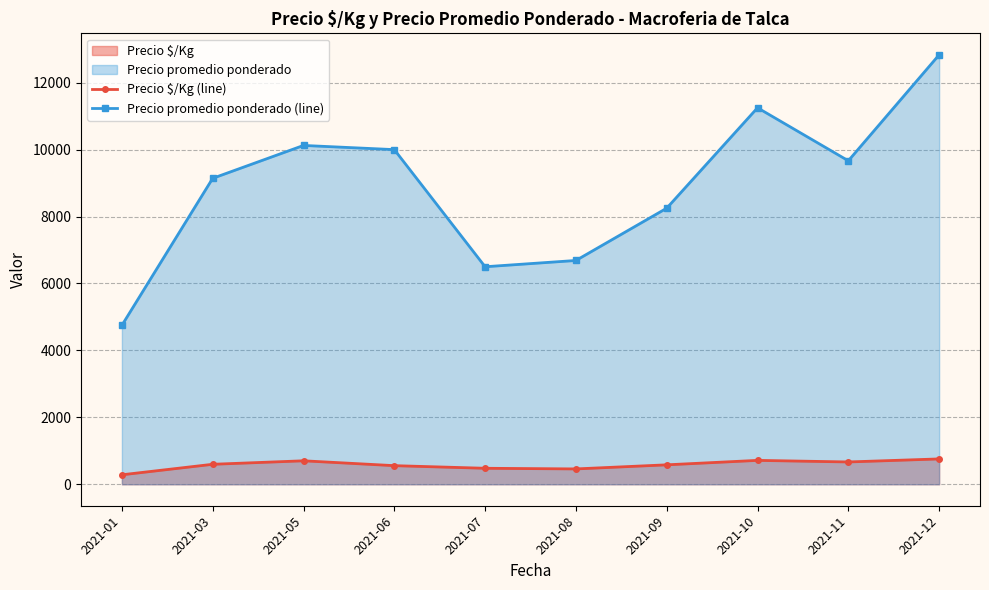

True or false: Precio $/Kg (line) and Precio promedio ponderado (line) cross at least once.

False